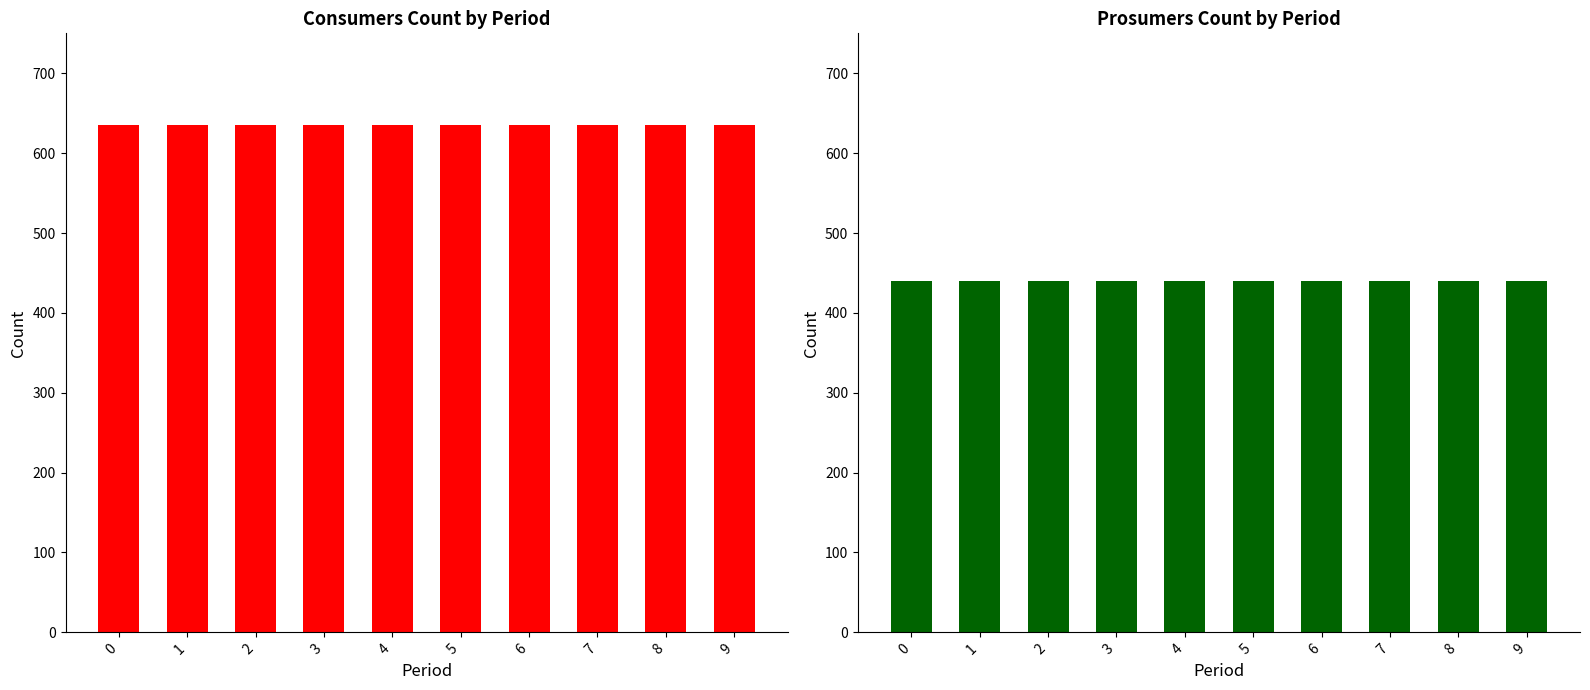

Which series changed the most between 0 and 3?

Consumers